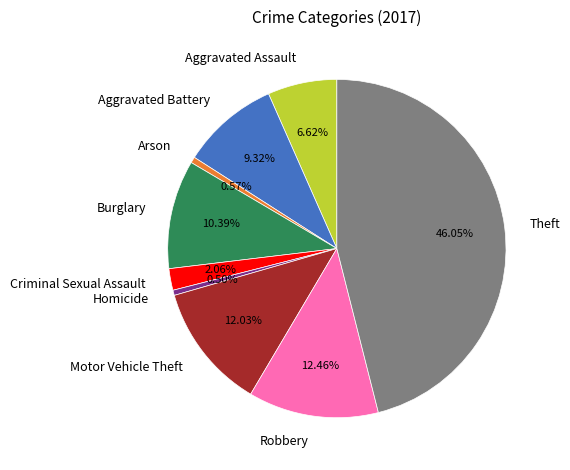

Is Arson the majority of the pie?

No